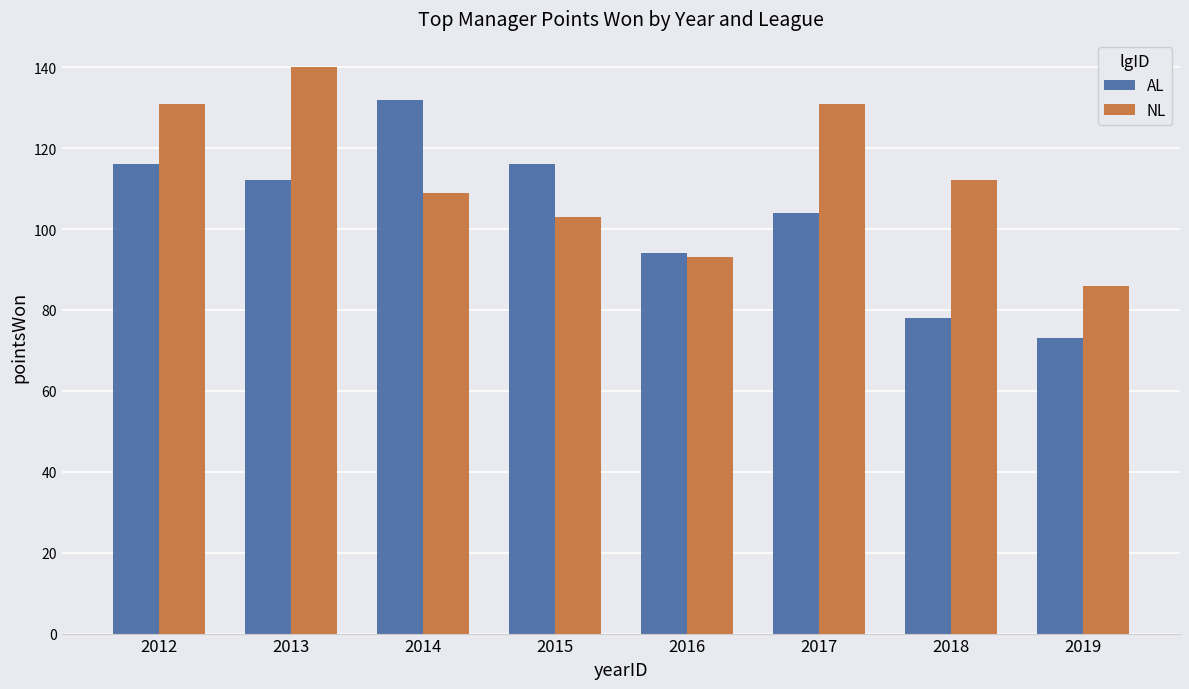

Reading right to left, extract all data points from this chart.

AL: 2019=73	2018=78	2017=104	2016=94	2015=116	2014=132	2013=112	2012=116
NL: 2019=86	2018=112	2017=131	2016=93	2015=103	2014=109	2013=140	2012=131